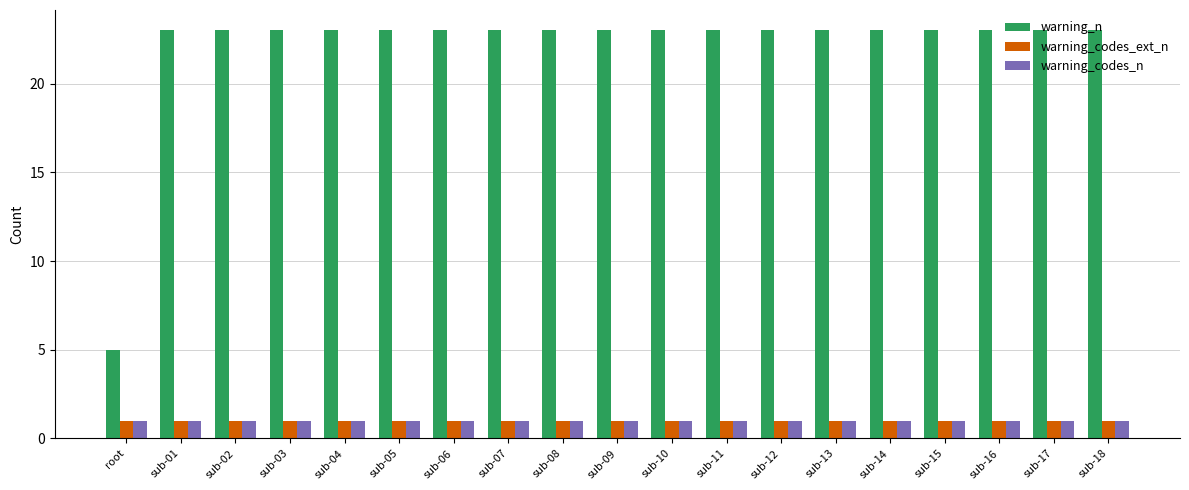

What is the greatest value displayed?

23